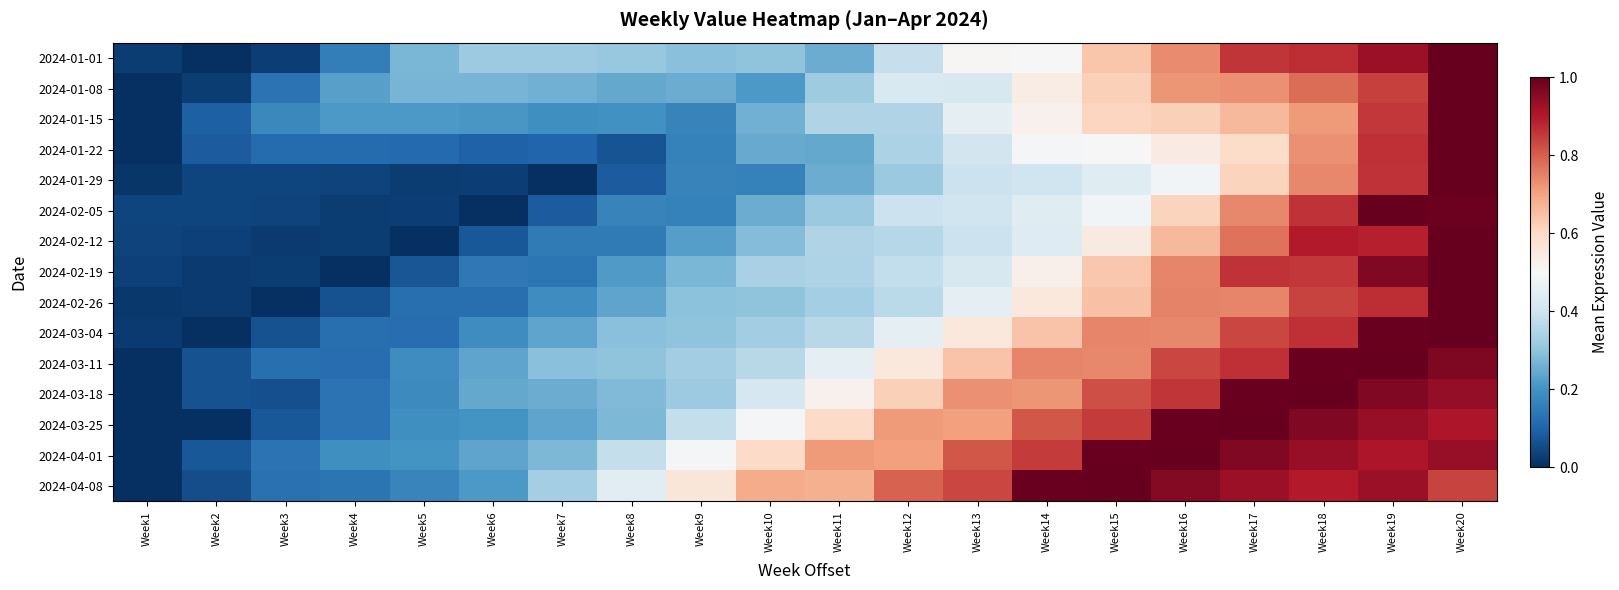

Which has a higher value, Week7 or Week4?

Week7